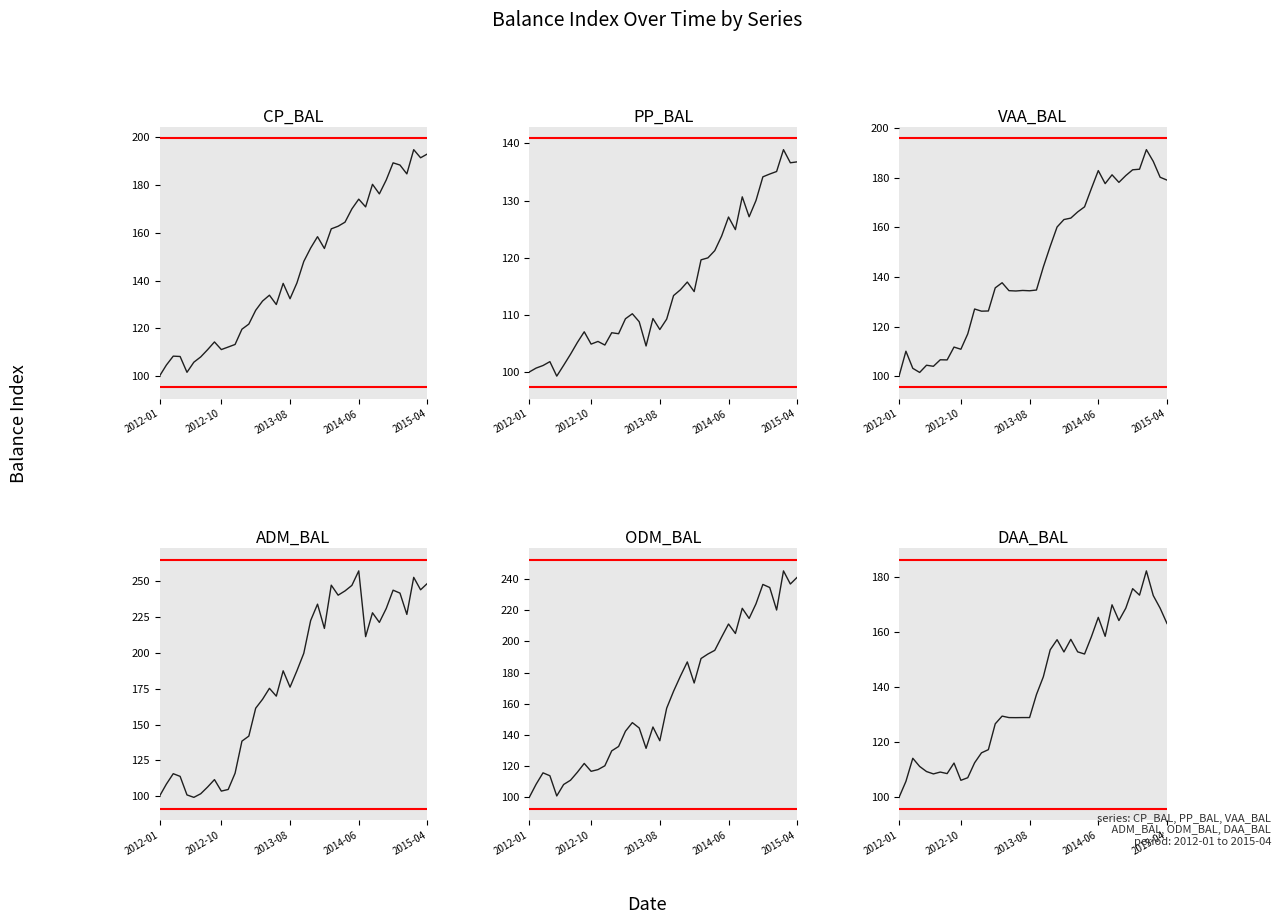

Is the value of DAA_BAL at 7 greater than the value of ODM_BAL at 5?

Yes